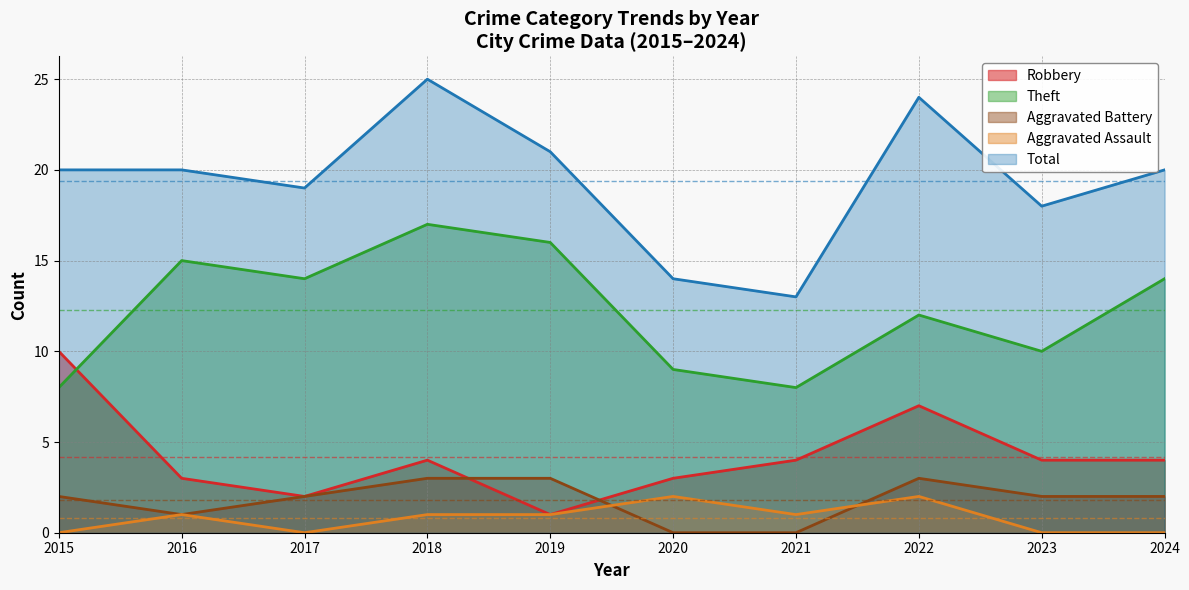

True or false: Total and Aggravated Assault cross at least once.

False